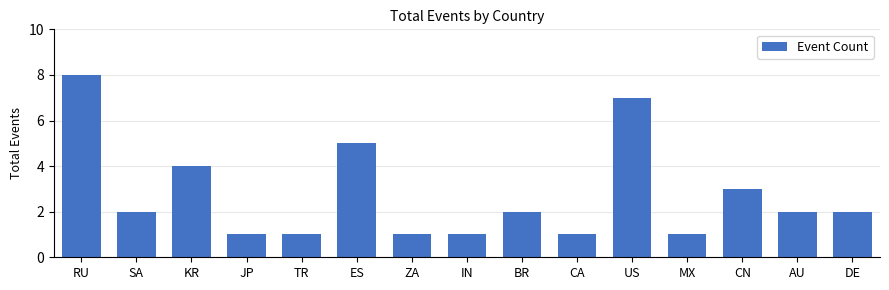

Which label corresponds to the largest value in the chart?

RU